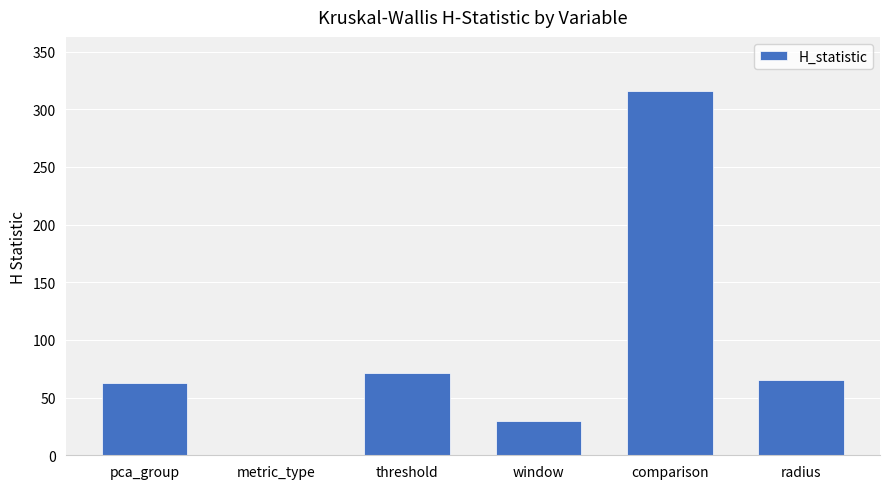

Is it true that the value at pca_group is 15.4?

False